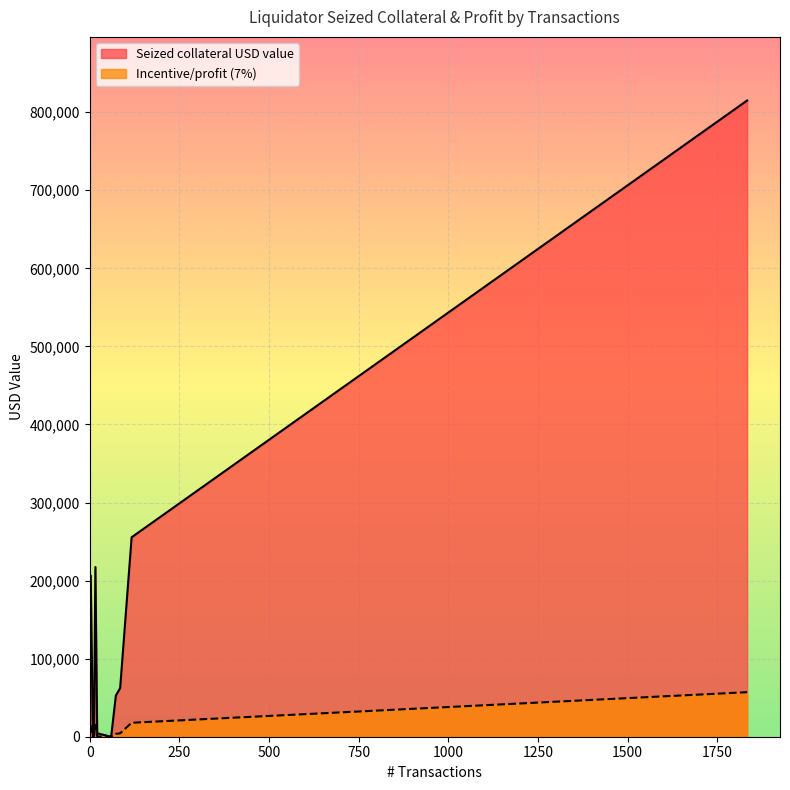

What is the label of the 4th point from the right?

21